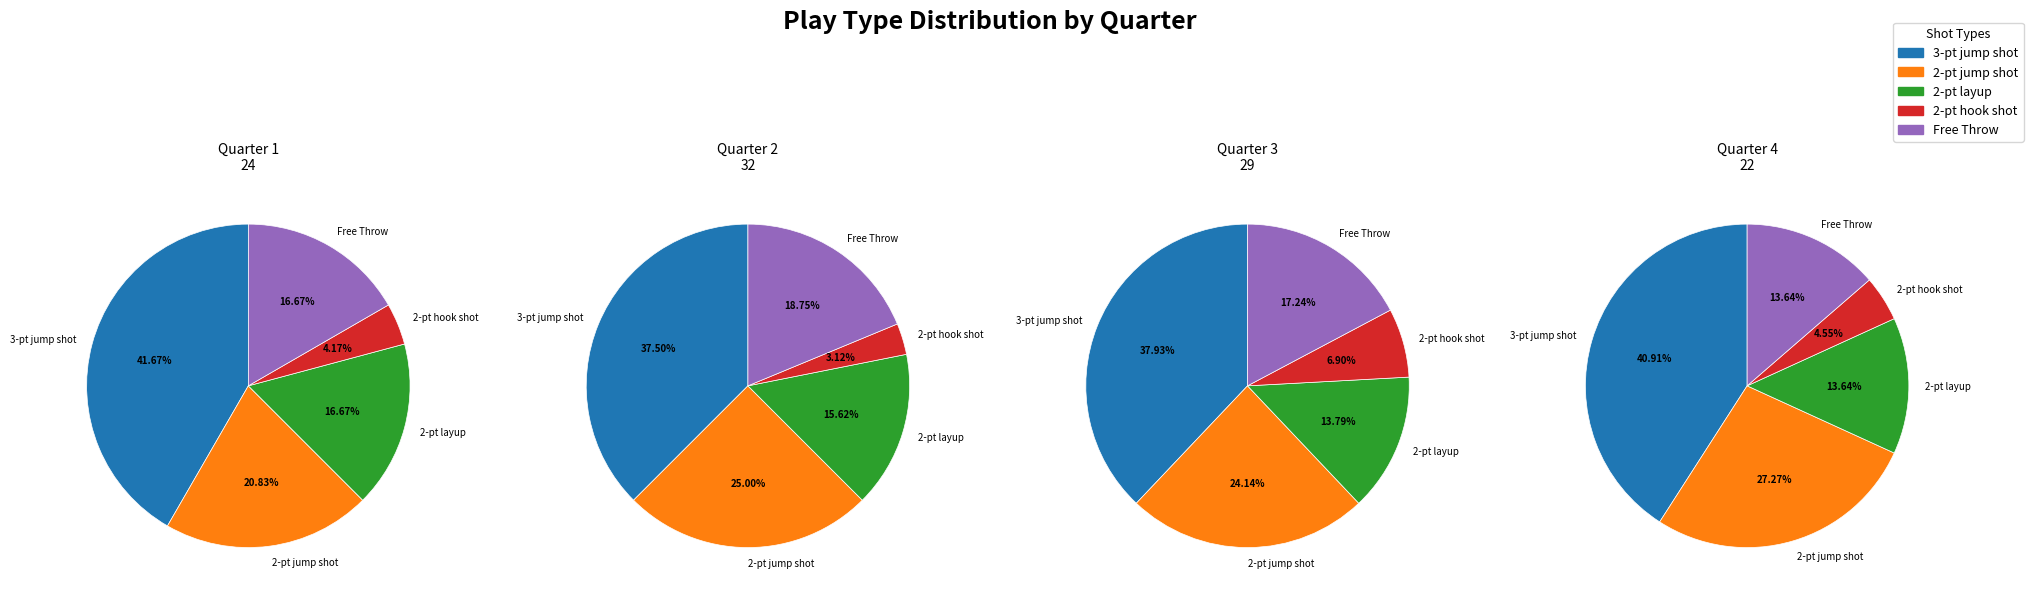

Does 2-pt jump shot account for over 50% of the chart?

No